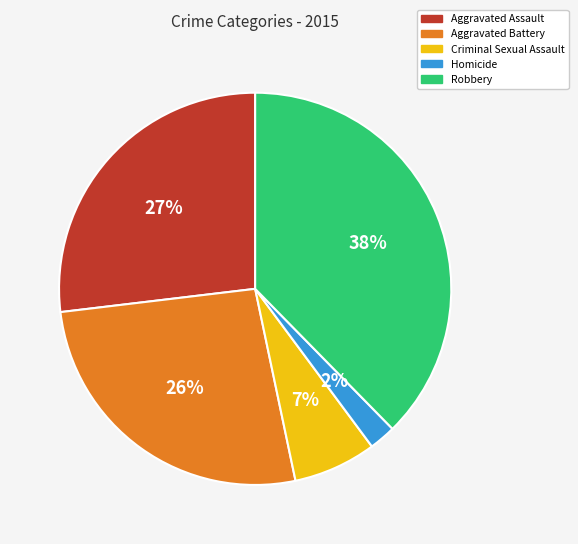

To the nearest percent, what percentage of the pie is Robbery?

38%